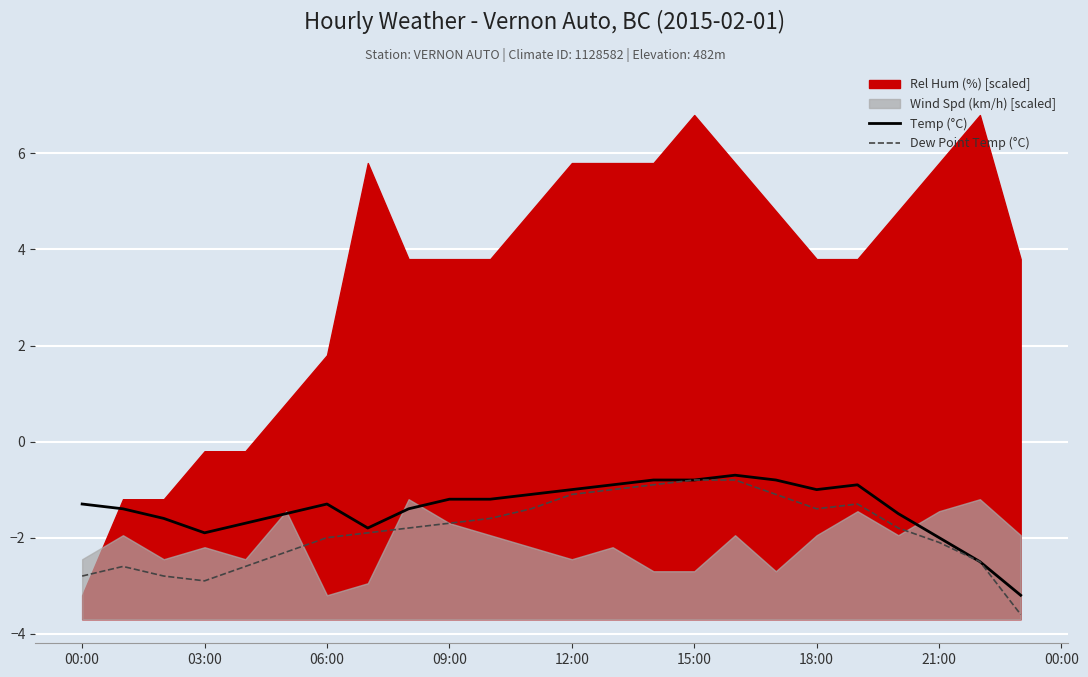

What is the difference between the maximum and minimum values in the Dew Point Temp (°C) series?

2.8